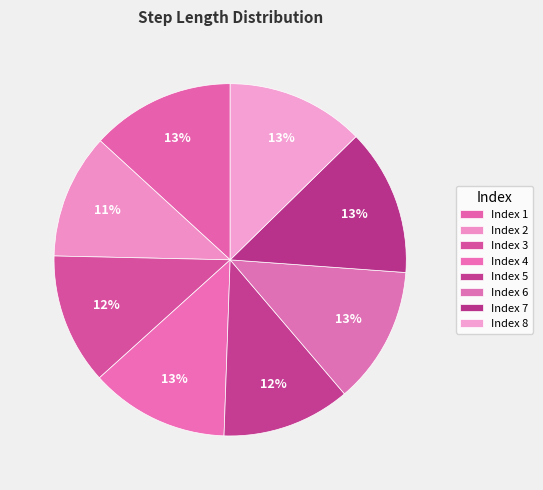

How many segments does this pie chart have?

8